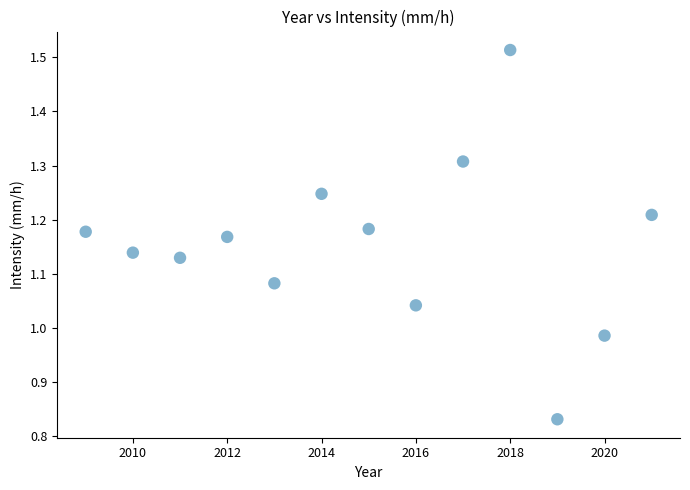

What is the range of X values (max minus min)?

12.0